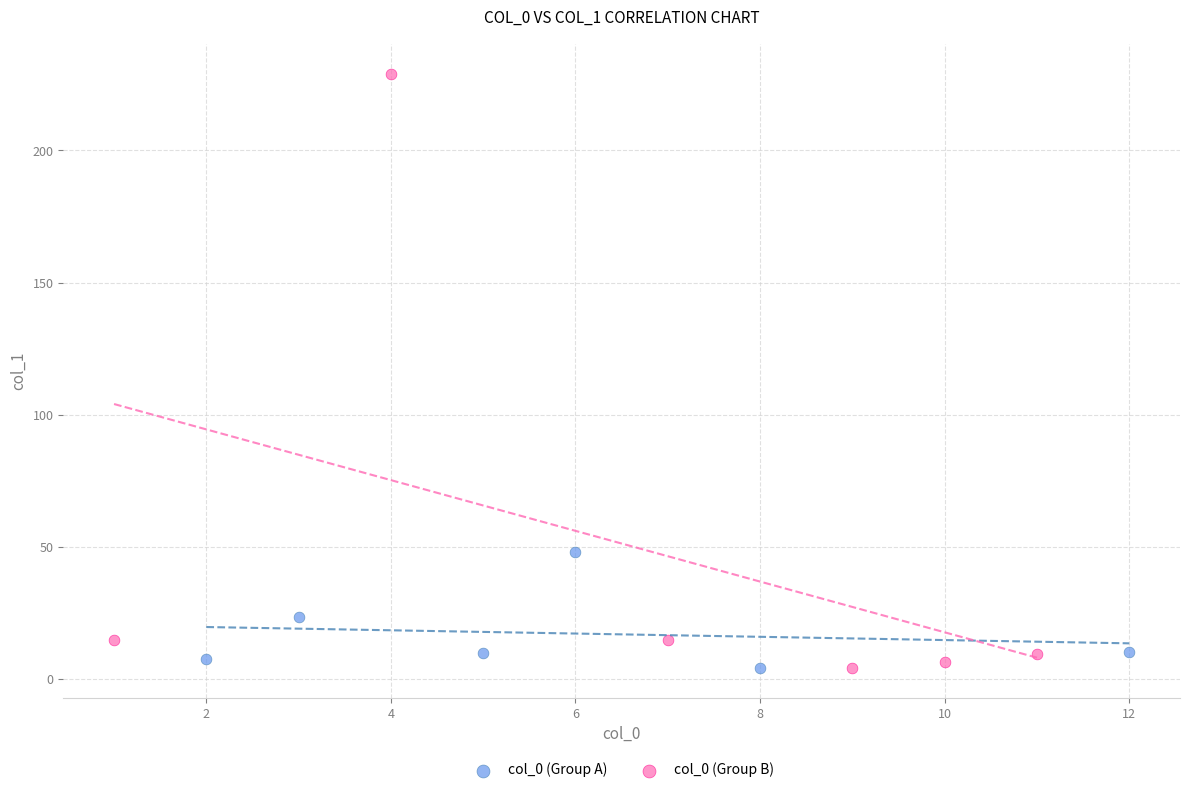

Which series has the widest spread of Y values?

col_0 (Group B)